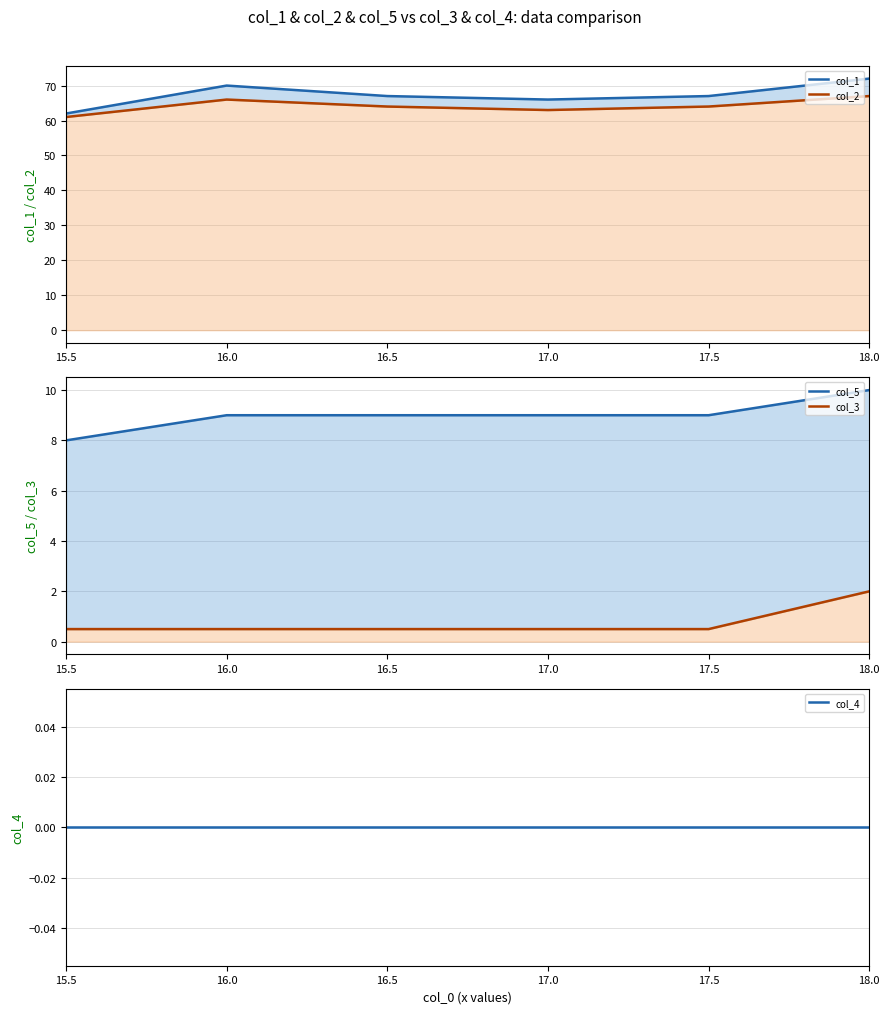

Which has a higher value, 17.5 or 18.0?

18.0